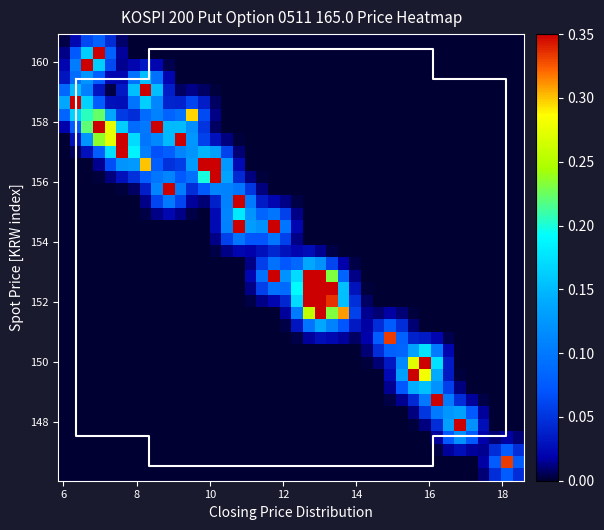

At how many categories does at least one series exceed 0?

40